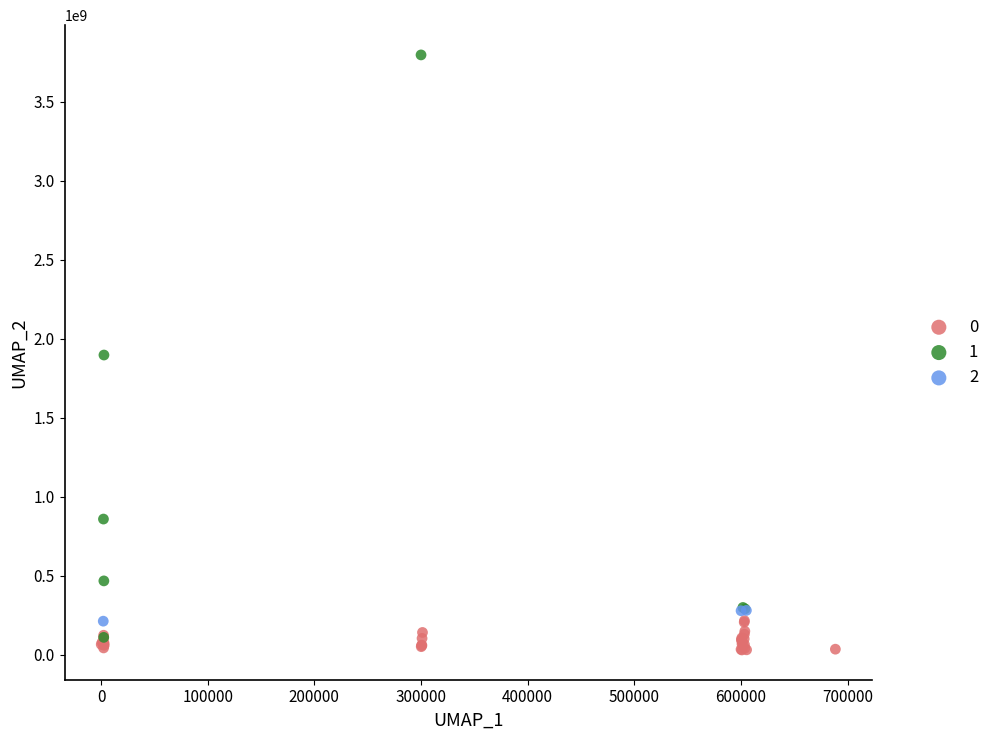

Which series reaches the maximum Y coordinate?

1